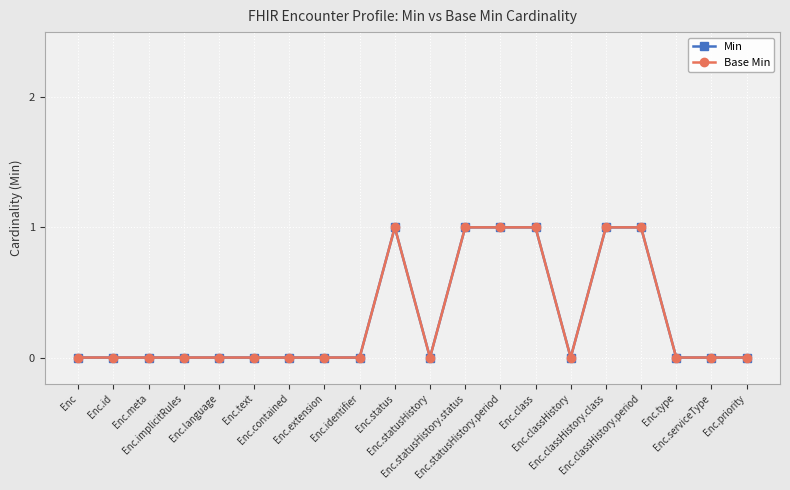

True or false: Min and Base Min intersect in this chart.

False